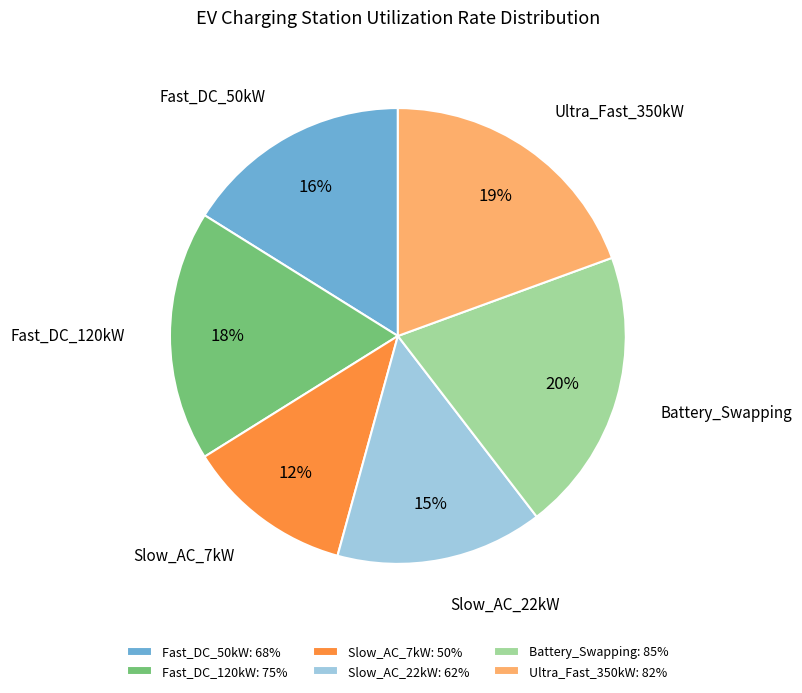

Which category has the biggest portion of the pie?

Battery_Swapping